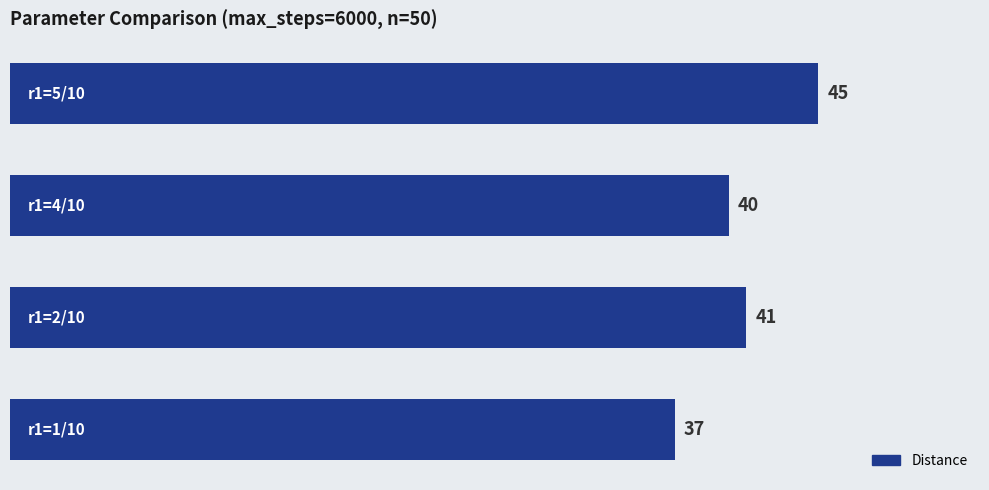

How many values are between 40 and 45?

3